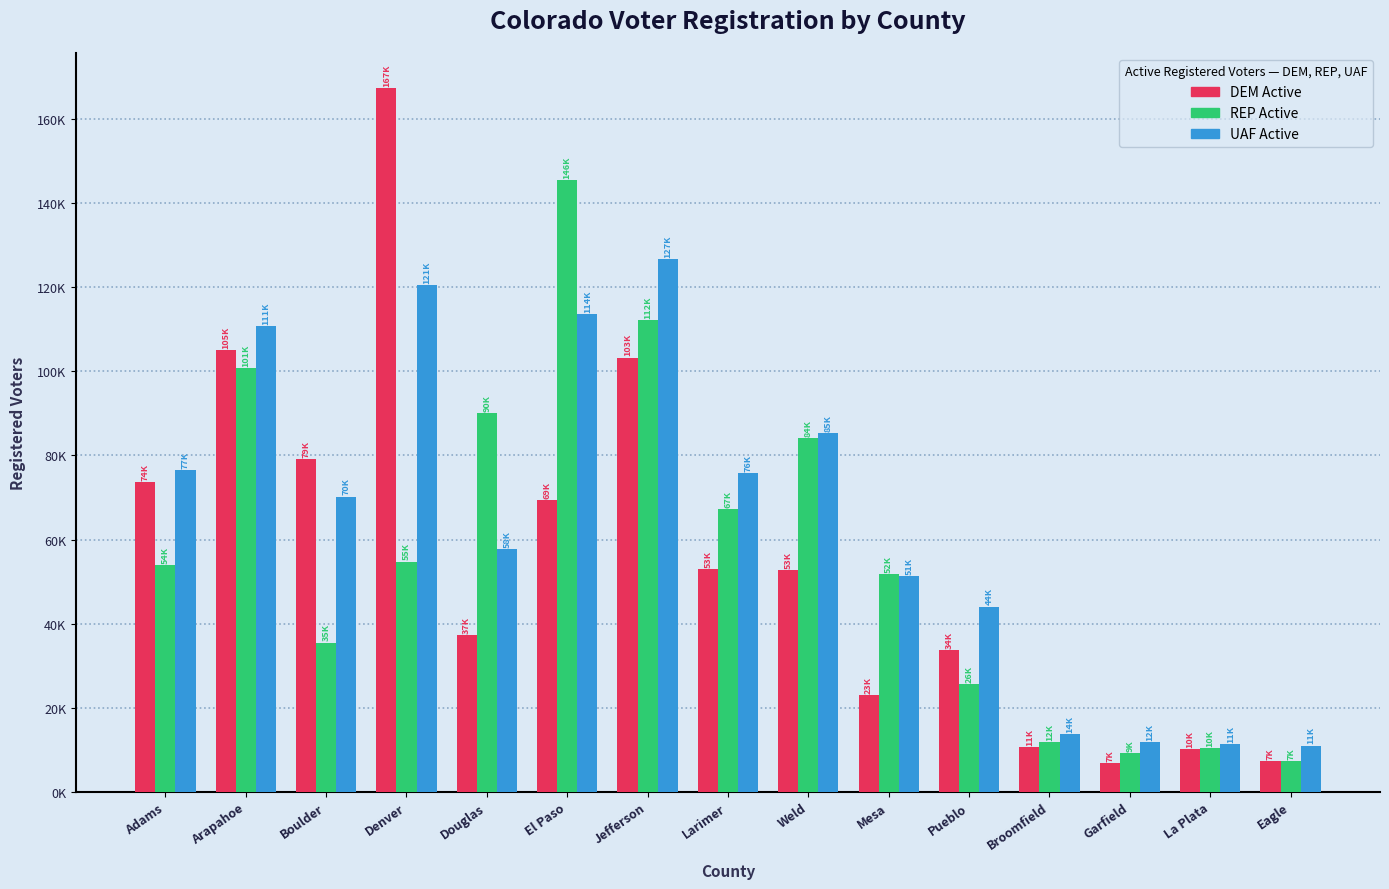

Reading left to right, transcribe all the data shown in this chart.

DEM Active: Adams=73644	Arapahoe=105128	Boulder=79109	Denver=167410	Douglas=37363	El Paso=69350	Jefferson=103302	Larimer=53036	Weld=52692	Mesa=22997	Pueblo=33691	Broomfield=10528	Garfield=6740	La Plata=10234	Eagle=7326
REP Active: Adams=53860	Arapahoe=100896	Boulder=35488	Denver=54749	Douglas=90012	El Paso=145576	Jefferson=112185	Larimer=67155	Weld=84172	Mesa=51858	Pueblo=25599	Broomfield=11737	Garfield=9293	La Plata=10421	Eagle=7257
UAF Active: Adams=76640	Arapahoe=110730	Boulder=70227	Denver=120576	Douglas=57711	El Paso=113724	Jefferson=126721	Larimer=75781	Weld=85329	Mesa=51303	Pueblo=44060	Broomfield=13677	Garfield=11863	La Plata=11333	Eagle=10974